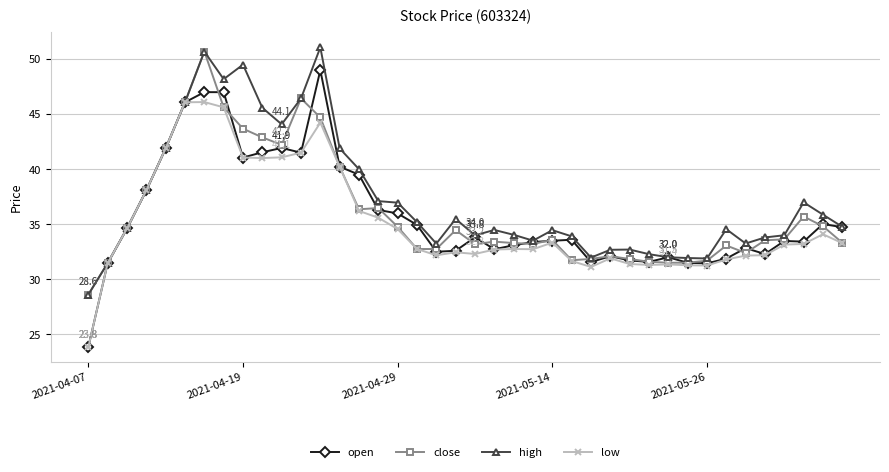

What is the lowest value of the close series?

28.6